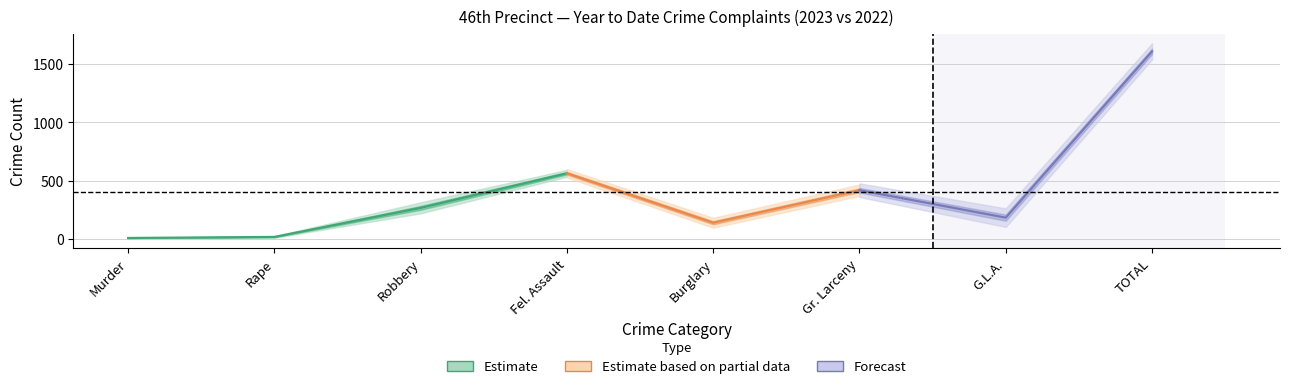

Where is the first local maximum for YTD 2023?

Fel. Assault